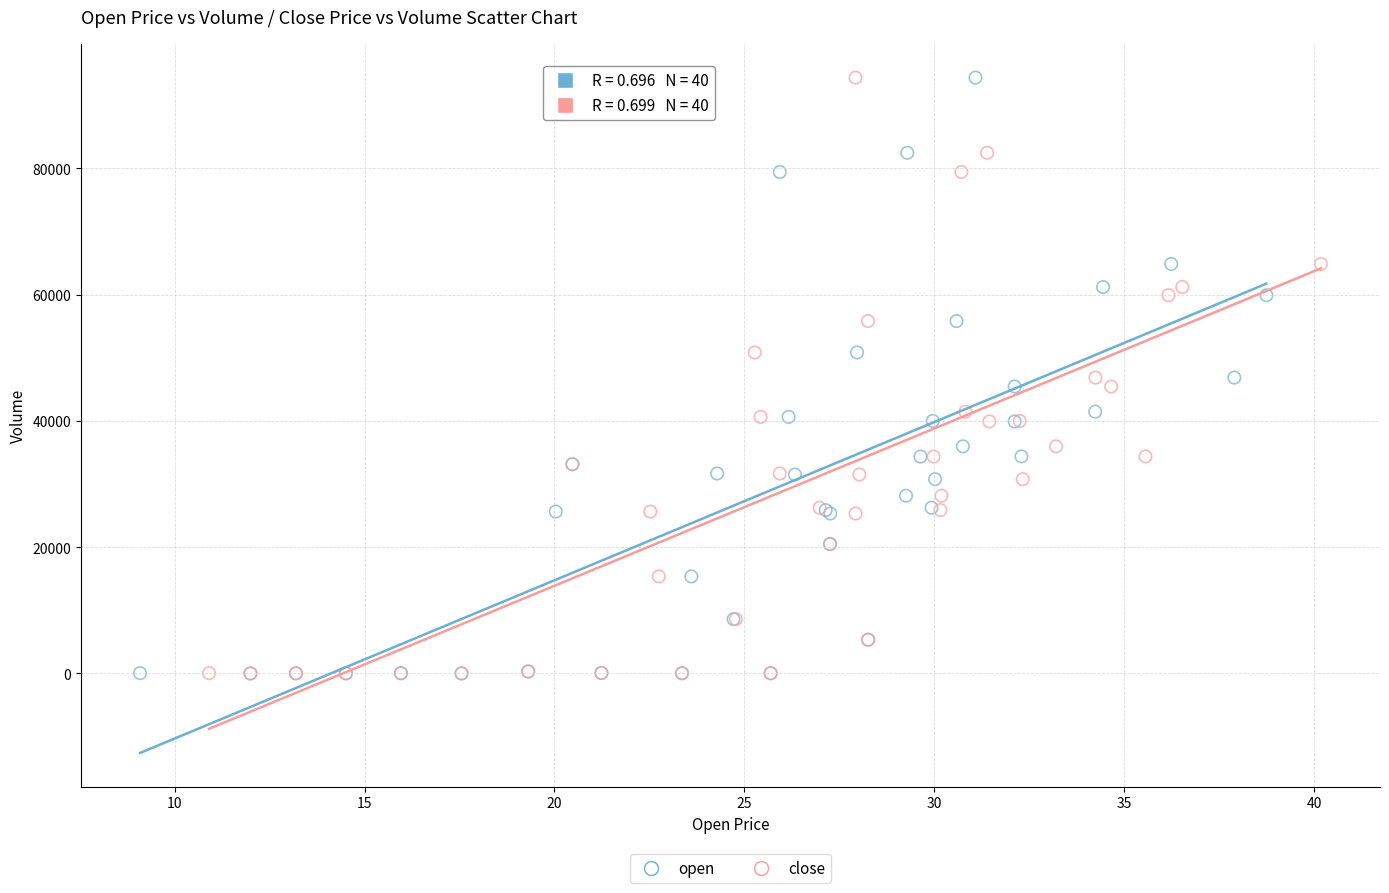

What are all the series names shown in the legend?

open, close